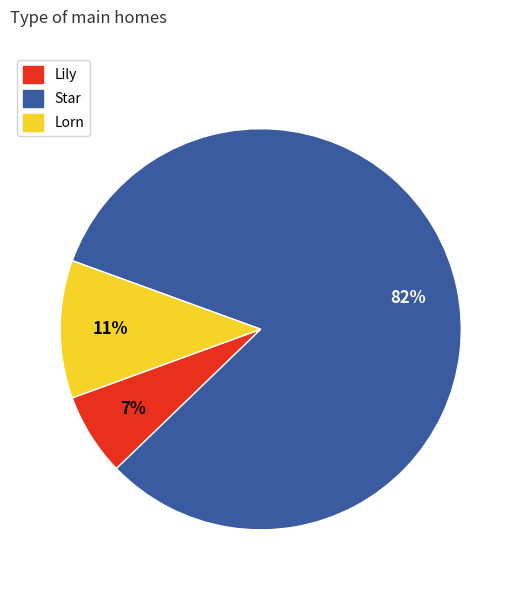

To the nearest percent, what is the combined percentage of Star and Lily?

89%